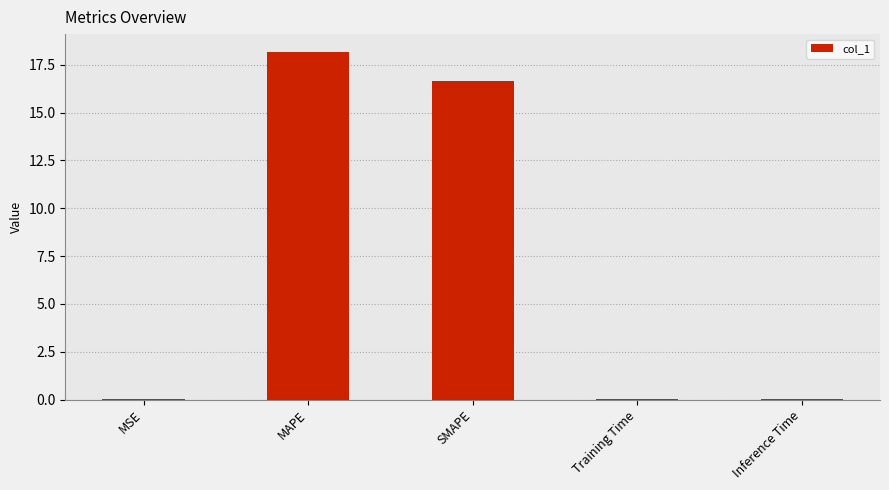

The value at MAPE is 18.2. True or false?

True